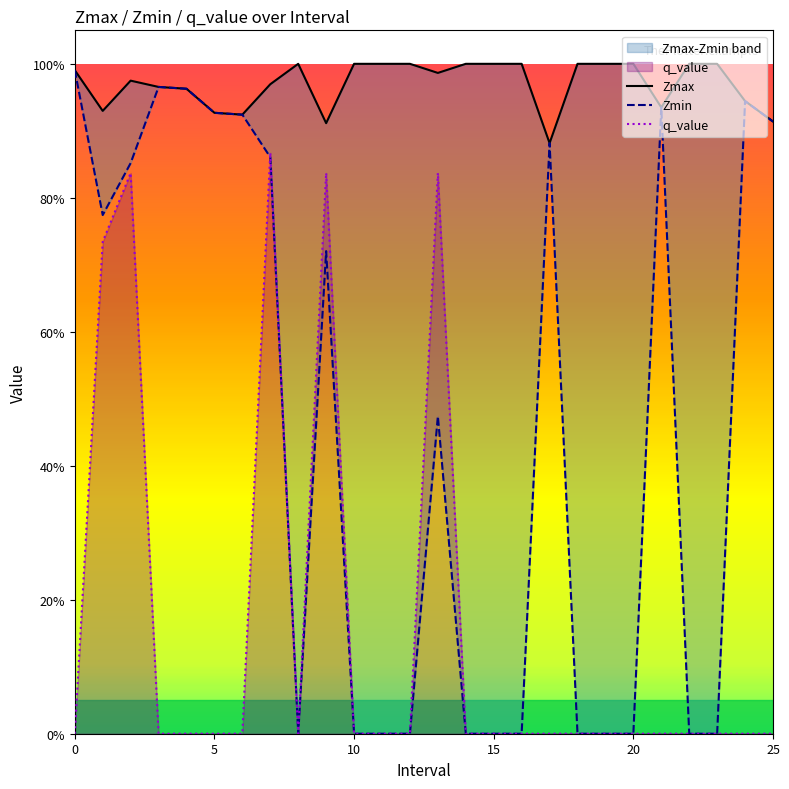

What is the maximum value for Zmax?

1.0